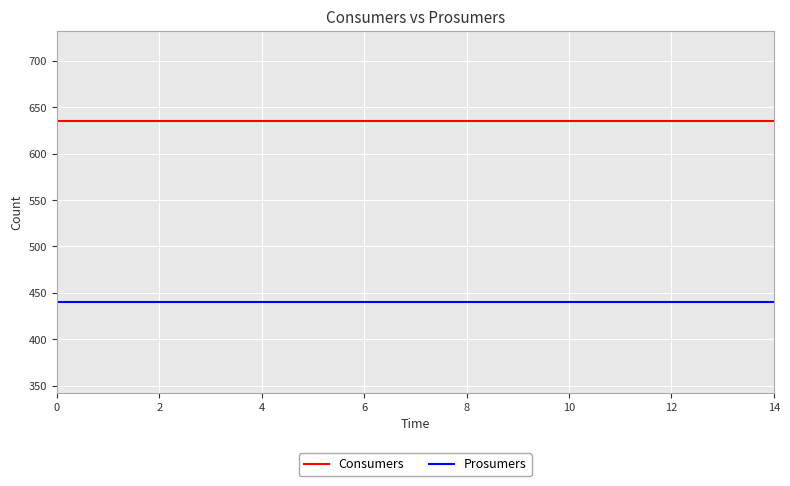

What is the maximum value for Prosumers?

440